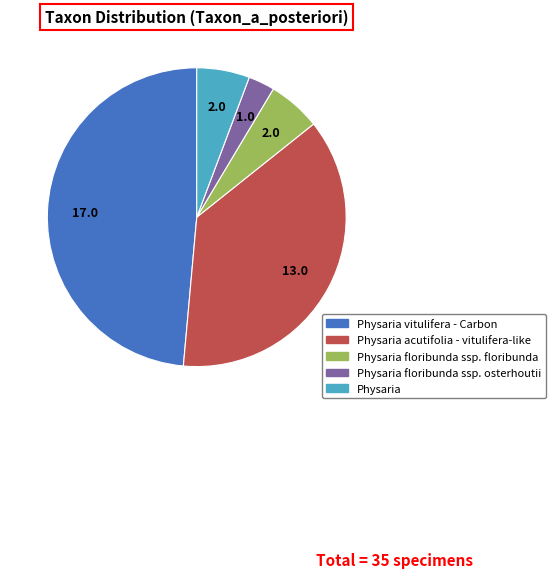

Is the sum of Physaria acutifolia - vitulifera-like and Physaria floribunda ssp. osterhoutii greater than half?

No